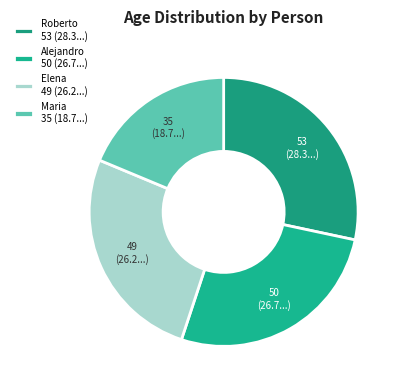

The Elena slice represents 33% of the pie. True or false?

False